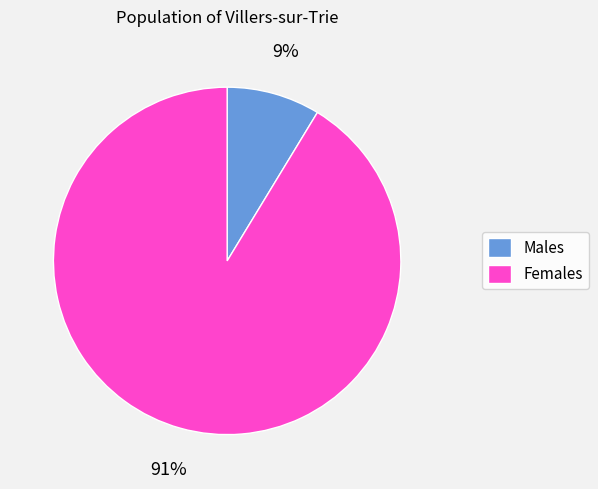

Which category has the smallest portion of the pie?

Males